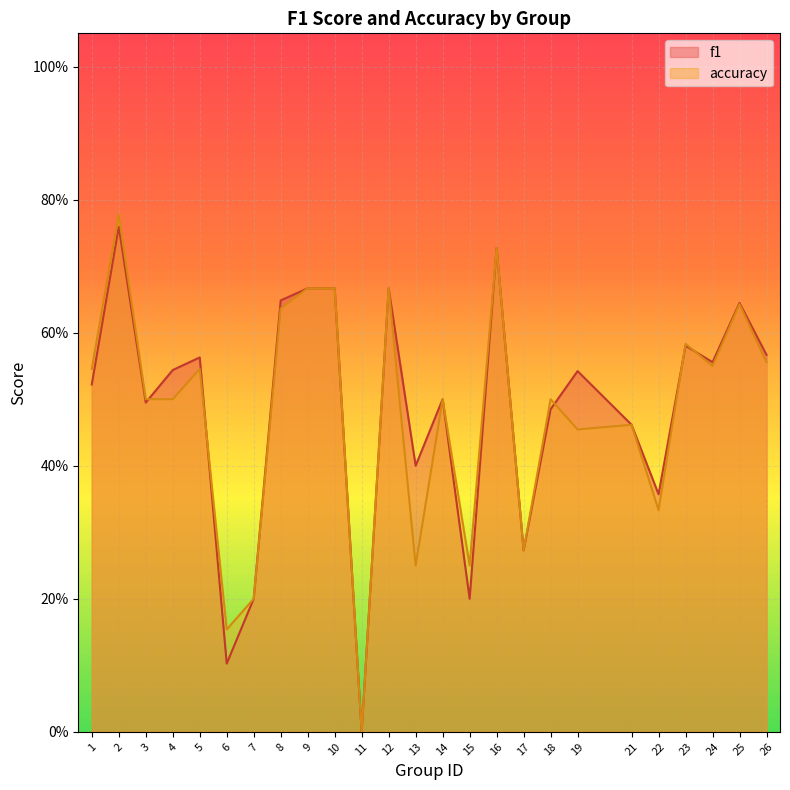

At which category is the sum across all series the highest?

2